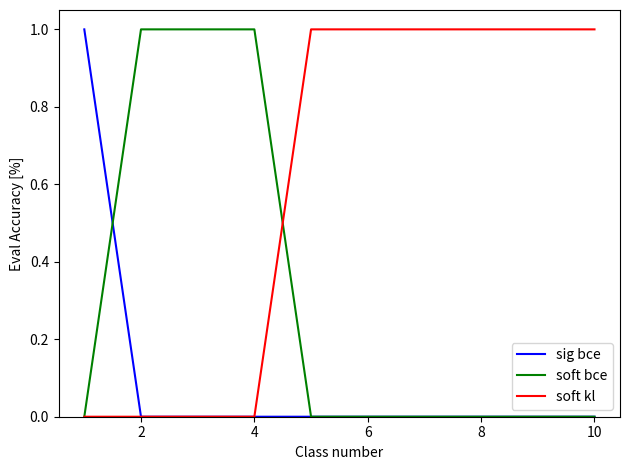

List the series in order of their overall mean, lowest first.

sig bce, soft bce, soft kl